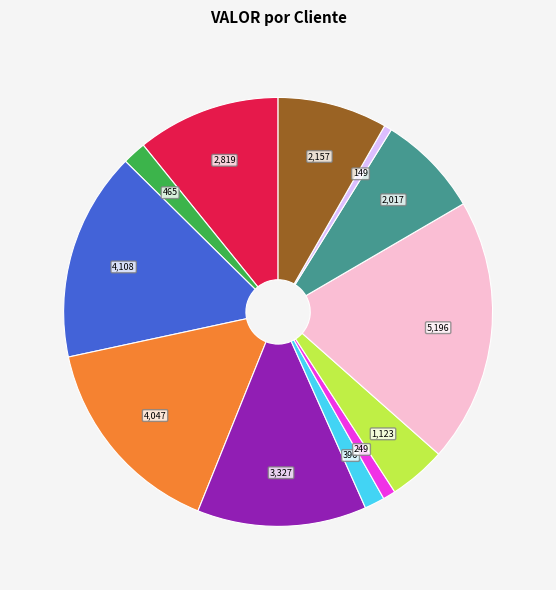

Is there a majority slice in this chart?

No